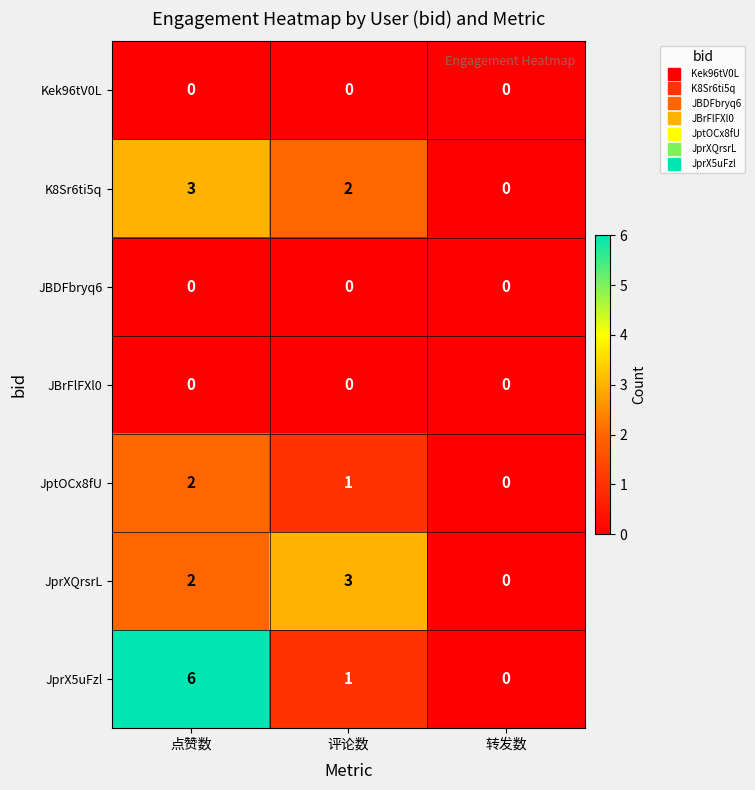

Reading left to right, extract all data points from this chart.

Kek96tV0L: 0	0	0
K8Sr6ti5q: 3	2	0
JBDFbryq6: 0	0	0
JBrFlFXl0: 0	0	0
JptOCx8fU: 2	1	0
JprXQrsrL: 2	3	0
JprX5uFzl: 6	1	0